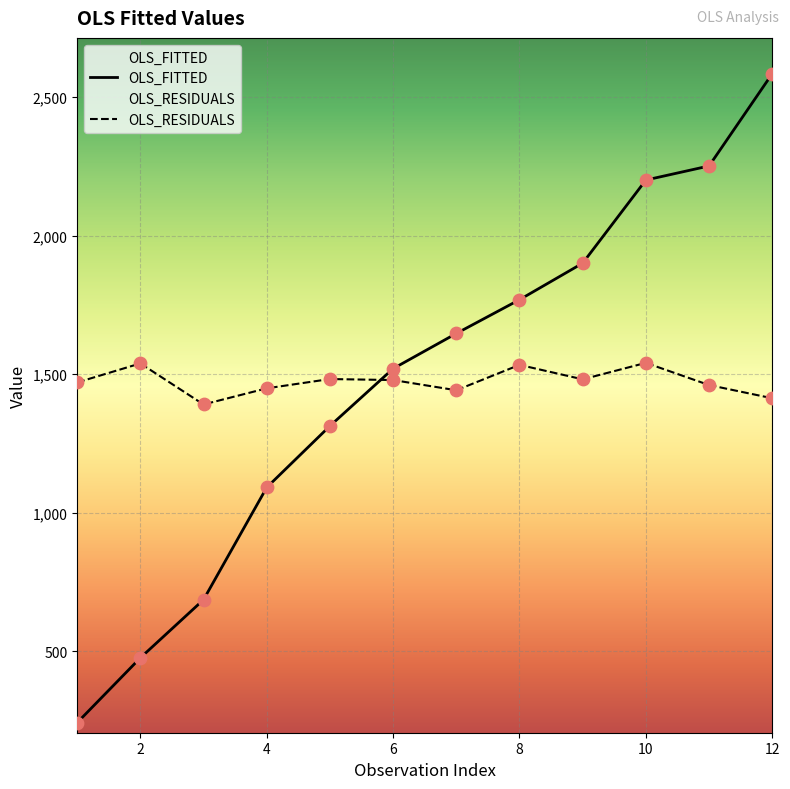

At how many categories does at least one series exceed 1077?

12